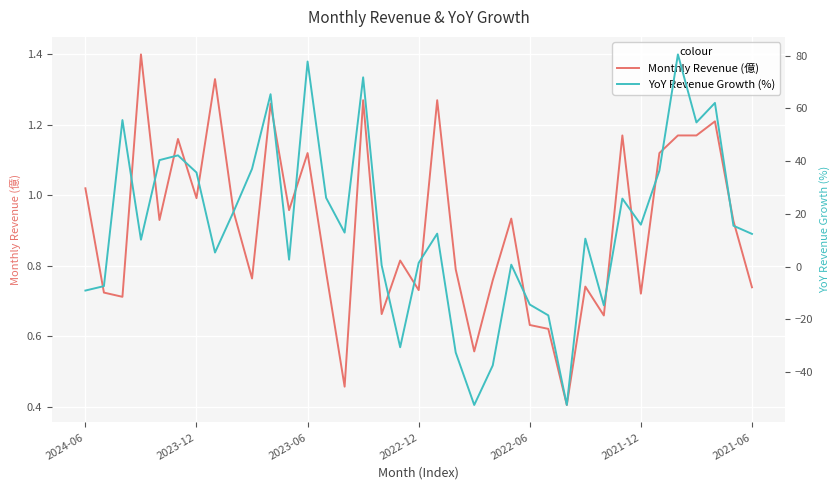

Rank the series by their average value, from highest to lowest.

YoY Revenue Growth (%), Monthly Revenue (億)